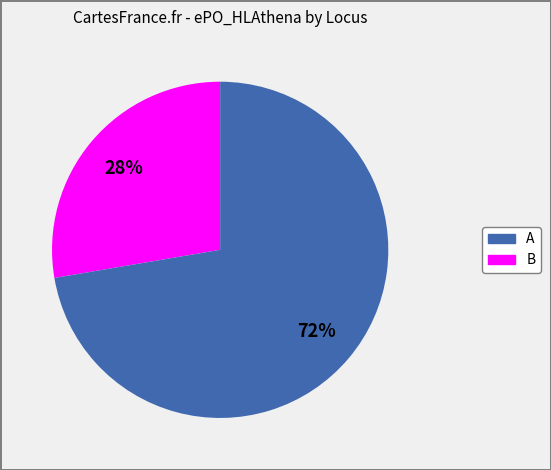

How many segments does this pie chart have?

2